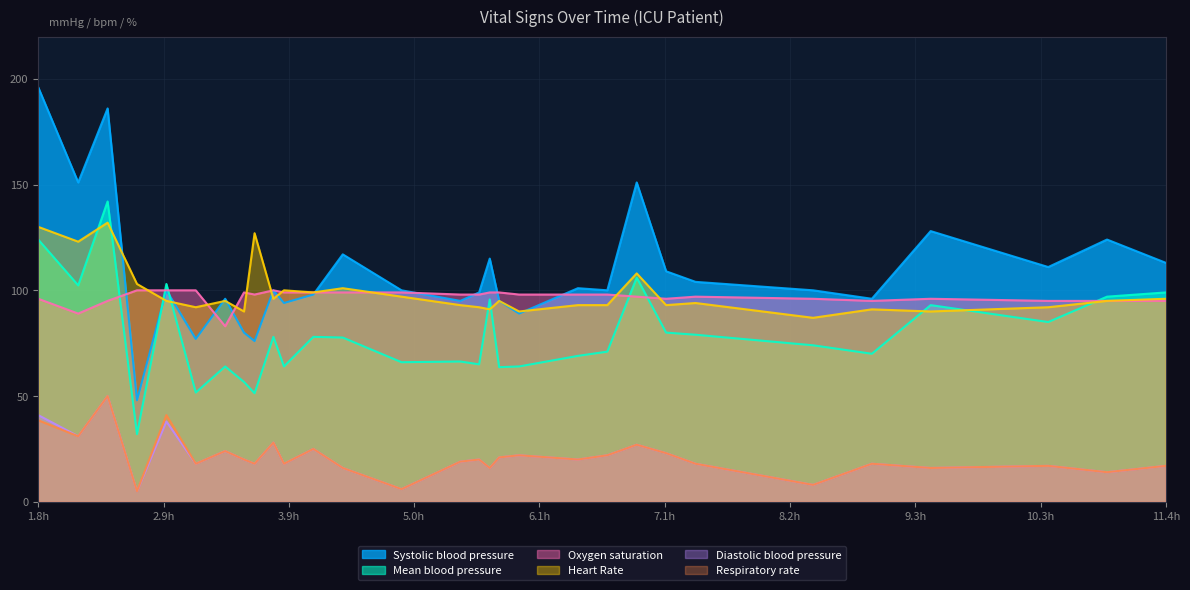

Which category has the highest value in the Systolic blood pressure series?

1.8h